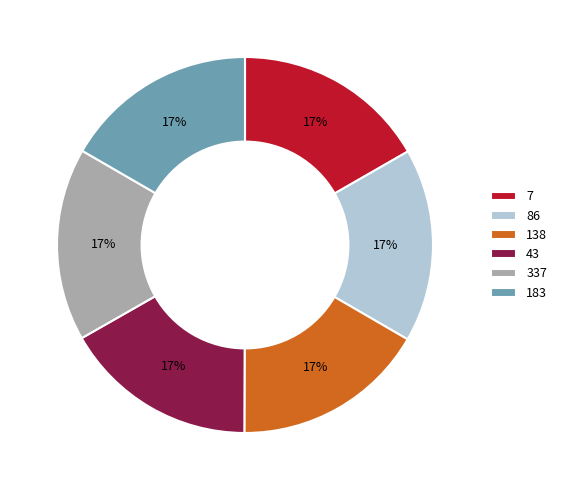

What percentage is the 337 slice, to the nearest percent?

17%